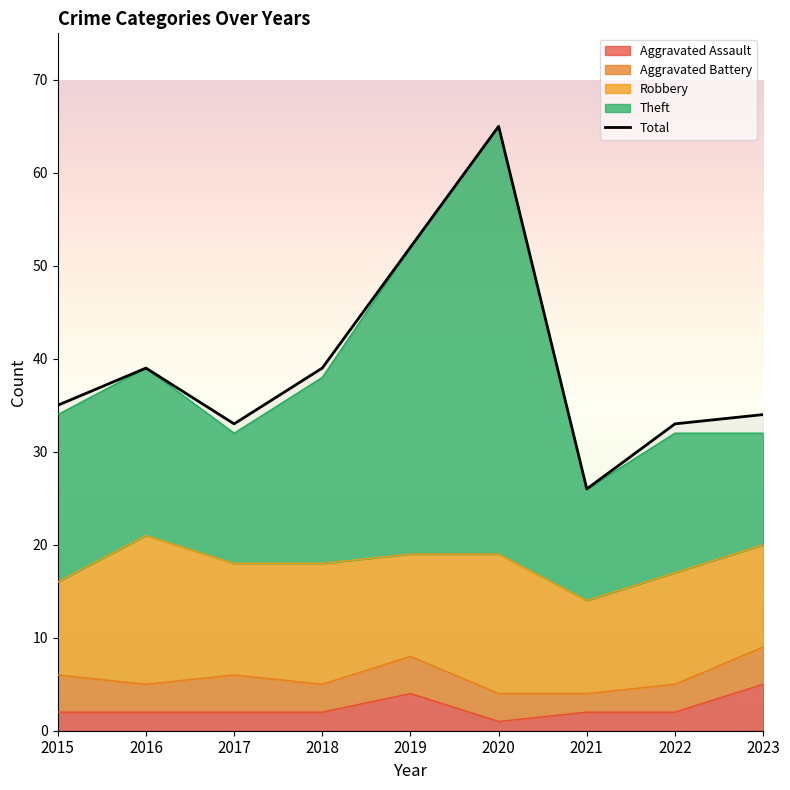

Reading left to right, extract all data points from this chart.

2015=35	2016=39	2017=33	2018=39	2019=52	2020=65	2021=26	2022=33	2023=34